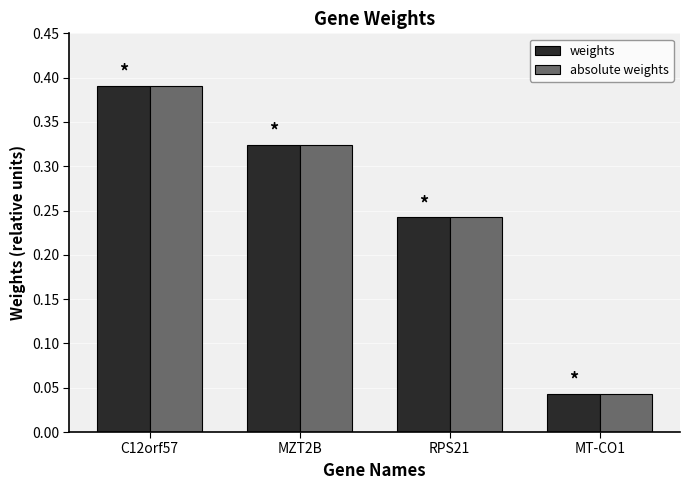

What is the label of the 4th bar from the right?

C12orf57